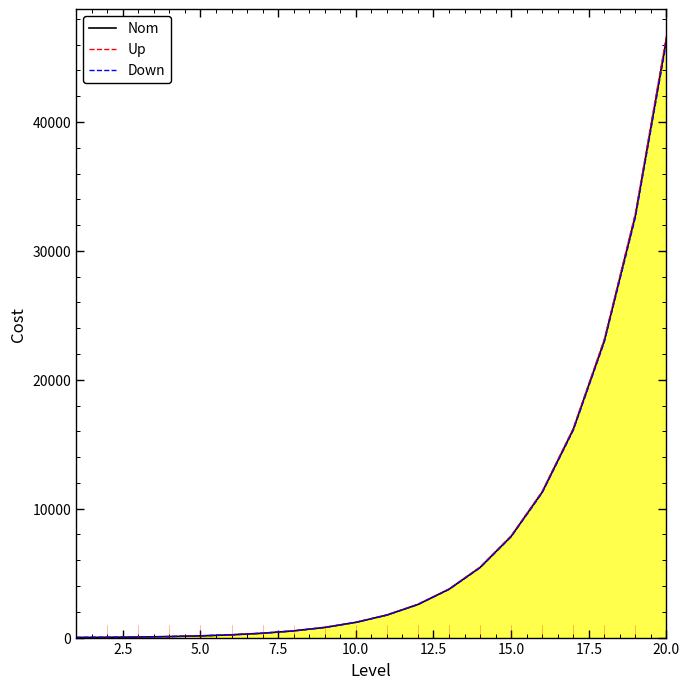

Which series has the largest range (max minus min)?

Up